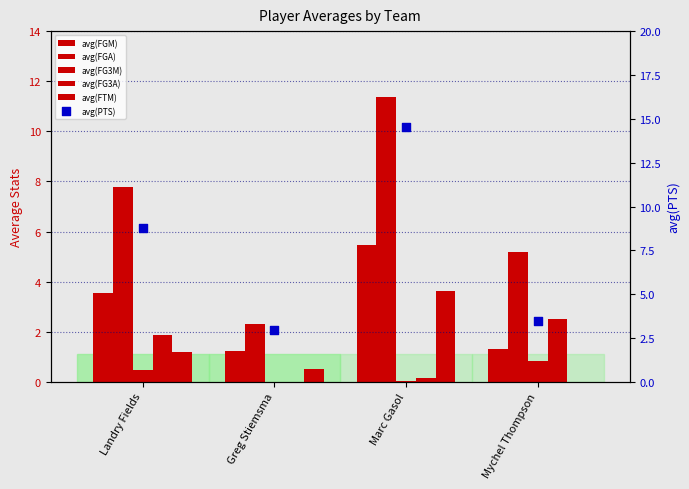

Which series has the largest total across all categories?

avg(PTS)